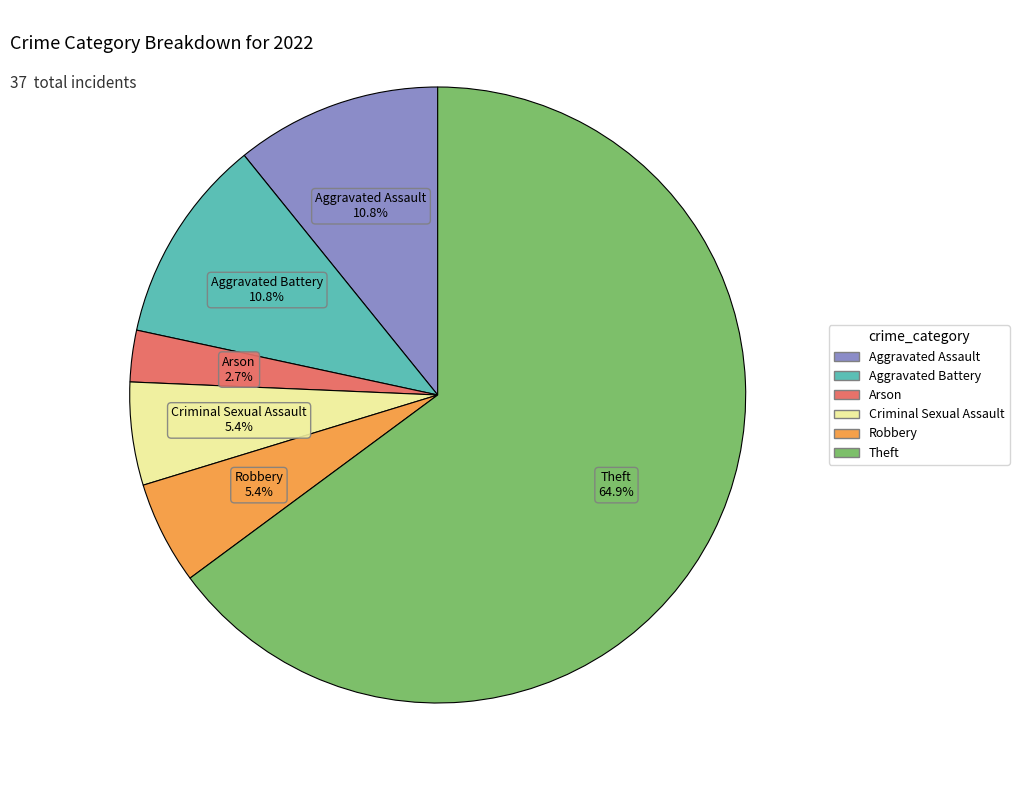

To the nearest percent, what is the difference between the largest and smallest slice percentages?

62%